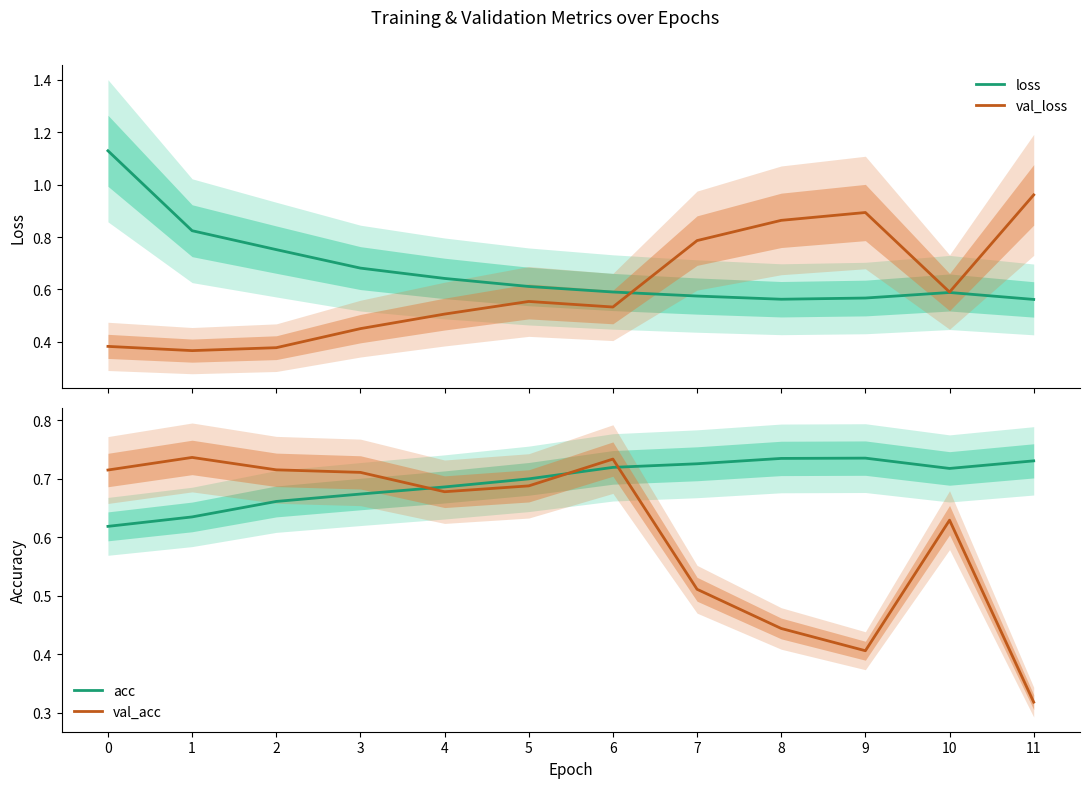

Is the value of acc at 11 greater than the value of val_acc at 11?

Yes